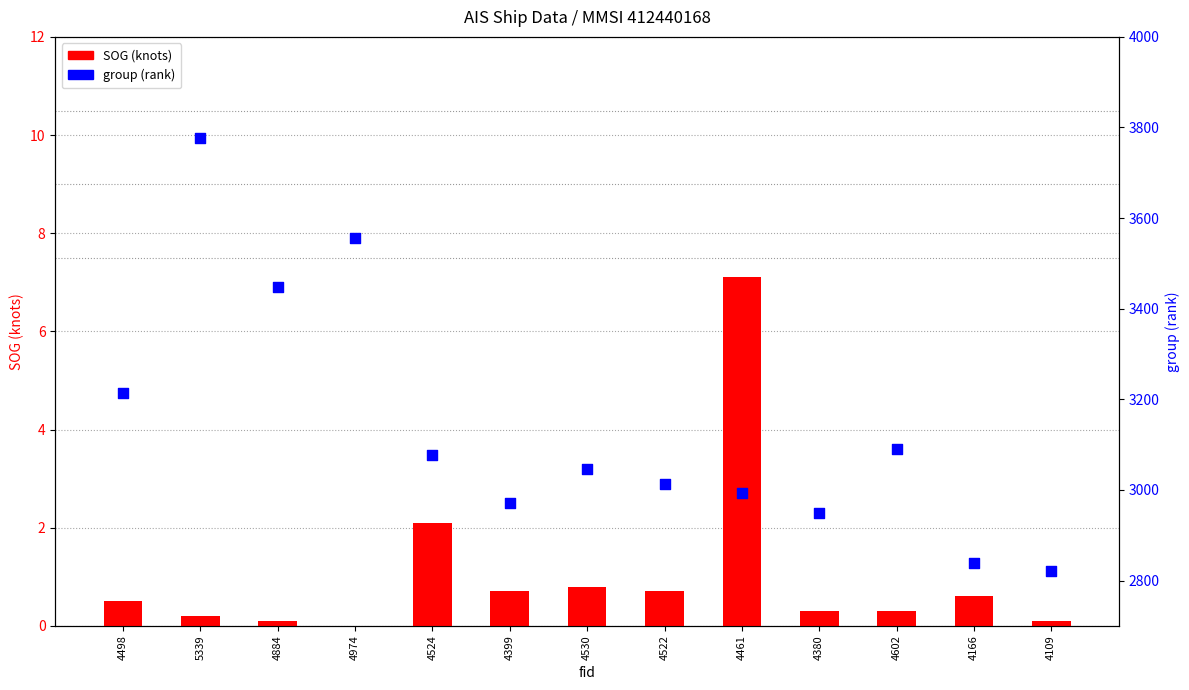

Which series contains the lowest Y value?

SOG (knots)